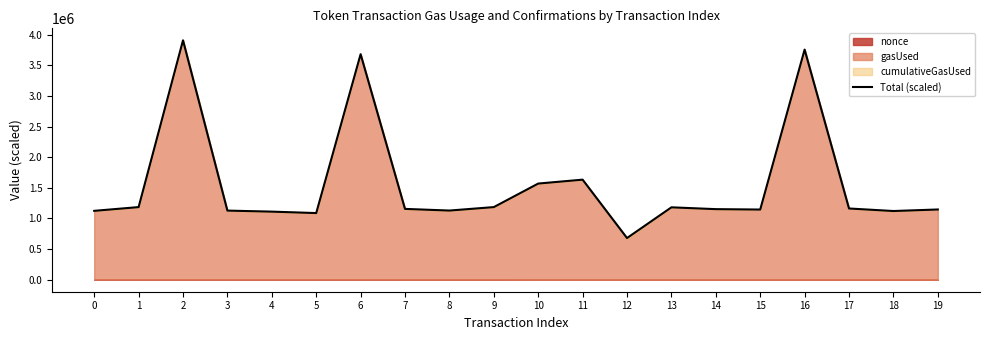

List the labels in order of value, smallest first.

12, 5, 4, 18, 0, 3, 8, 15, 19, 14, 7, 17, 13, 9, 1, 10, 11, 6, 16, 2